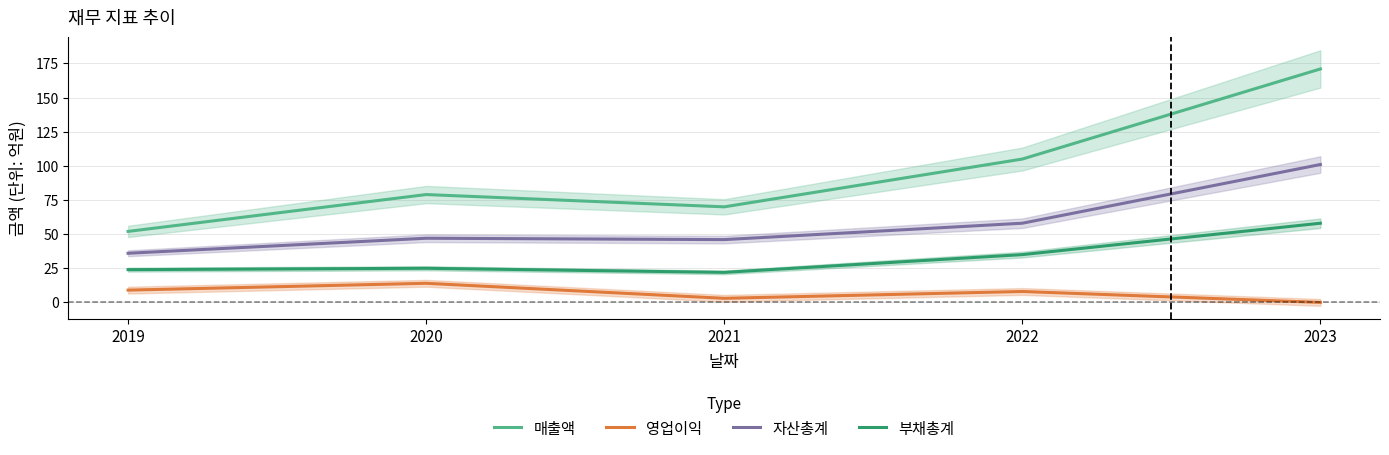

The value of 영업이익 at 2019 is 9. True or false?

True